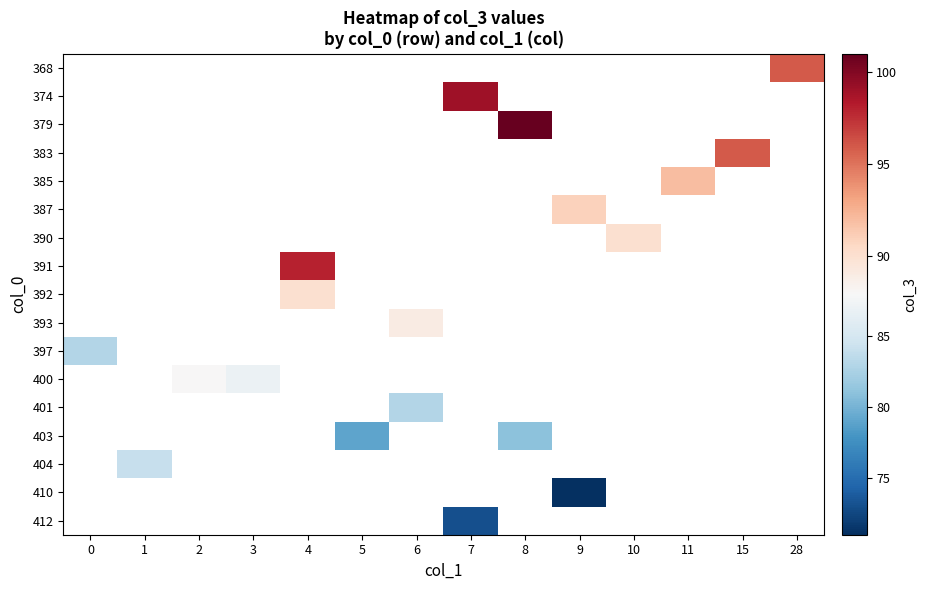

How many positive values does the row_7 series have?

1